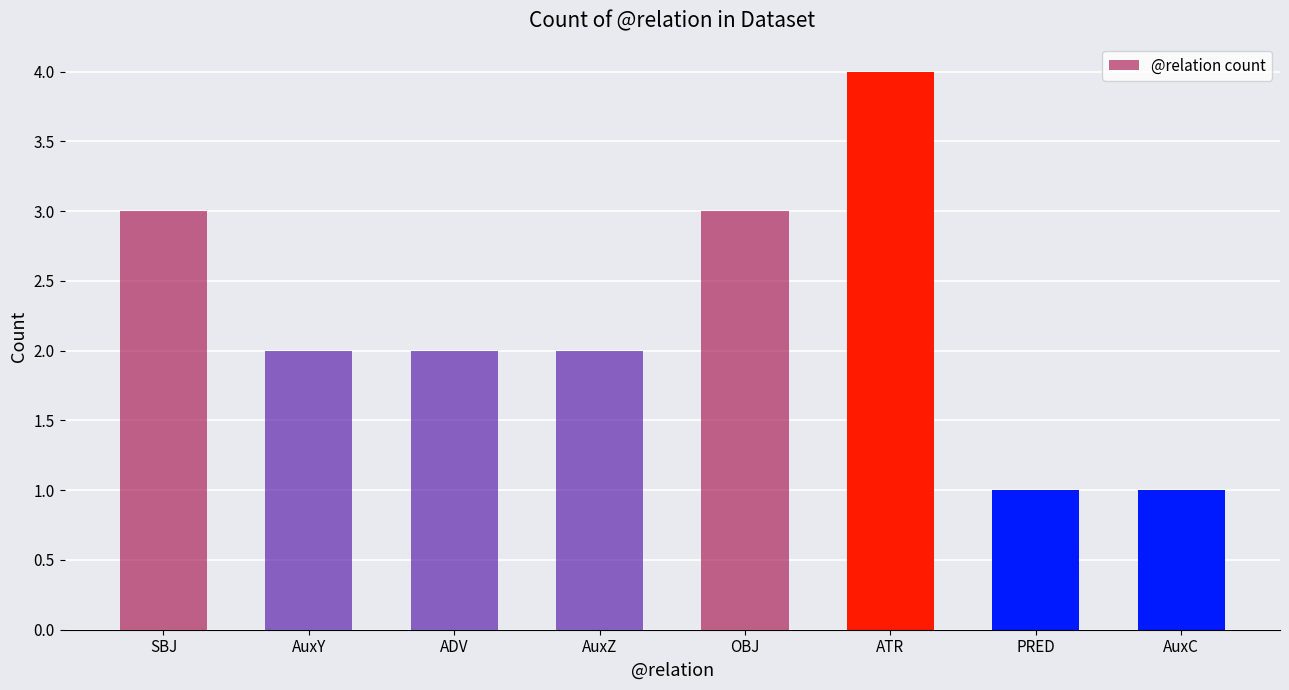

Approximately how many times larger is the value at AuxC compared to PRED?

1.0